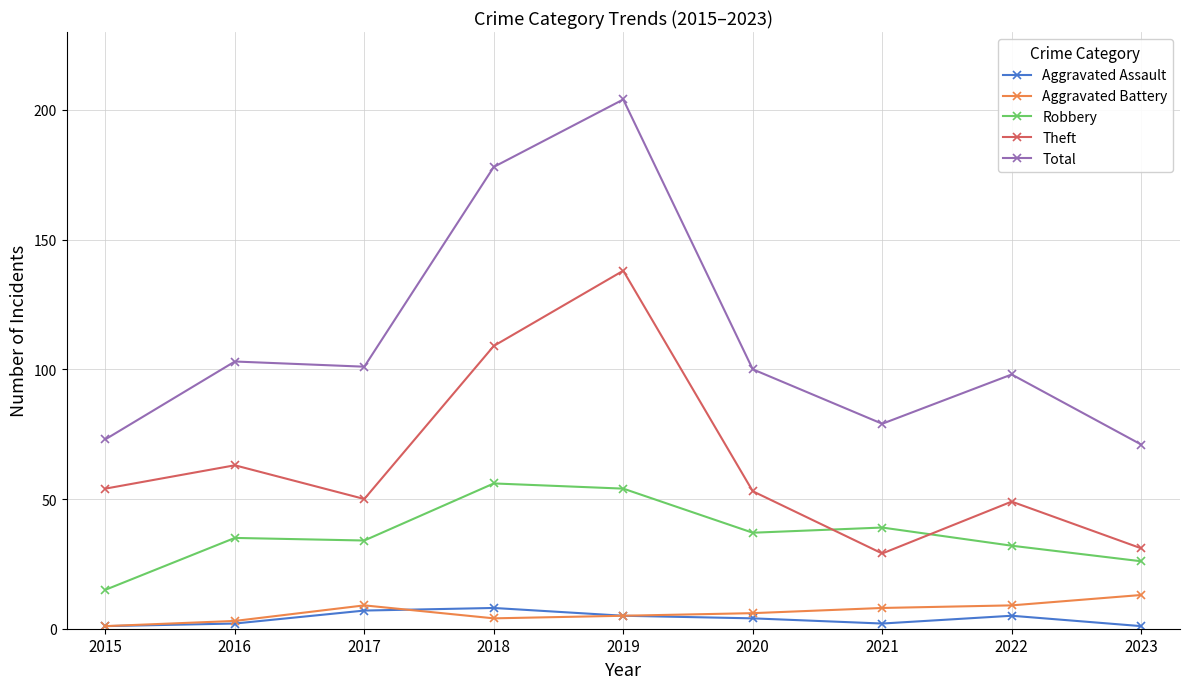

What is the sum of all Aggravated Battery values?

58